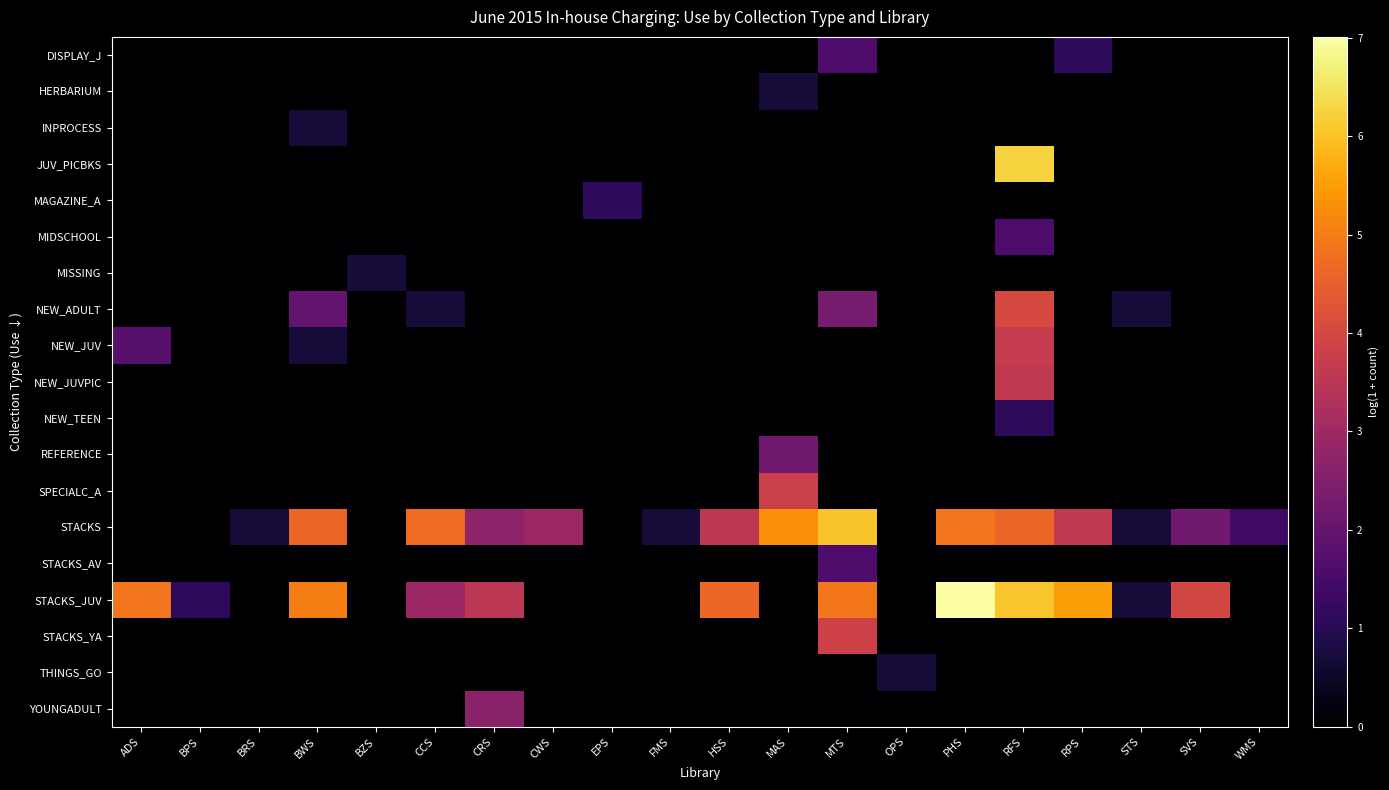

What is the maximum value shown in the chart?

7.0